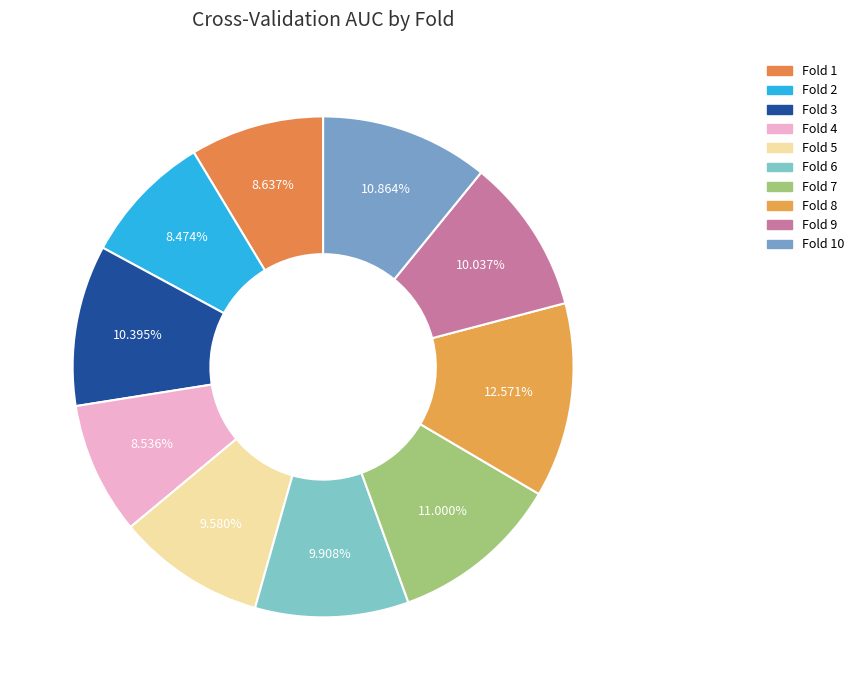

How many slices are in this pie chart?

10